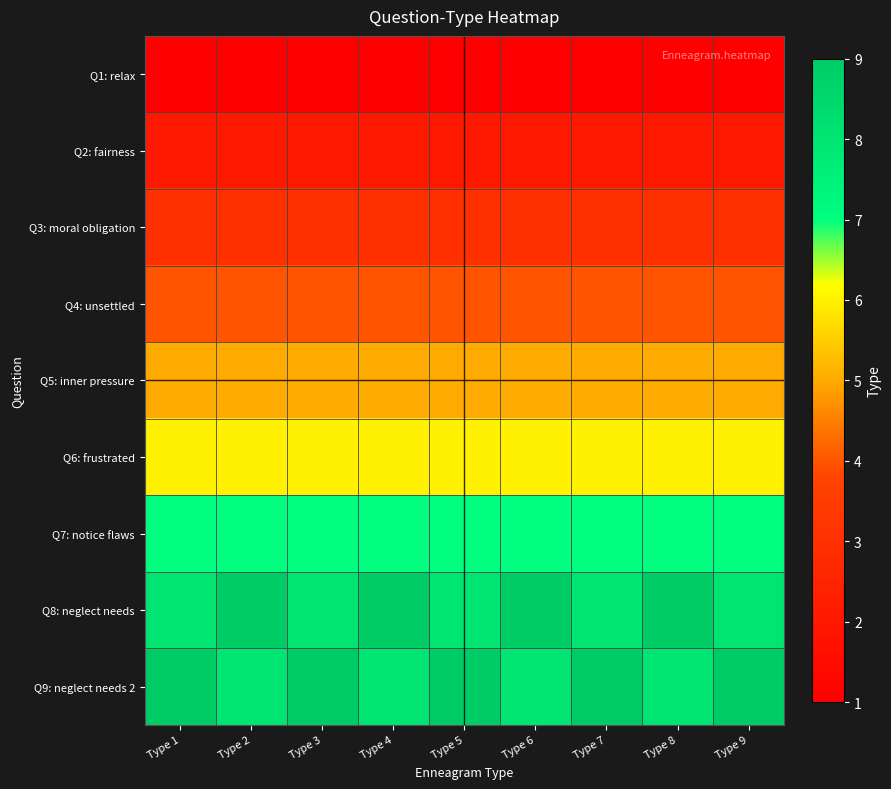

List the series in order of their peak value, highest first.

Q8: neglect needs, Q9: neglect needs 2, Q7: notice flaws, Q6: frustrated, Q5: inner pressure, Q4: unsettled, Q3: moral obligation, Q2: fairness, Q1: relax